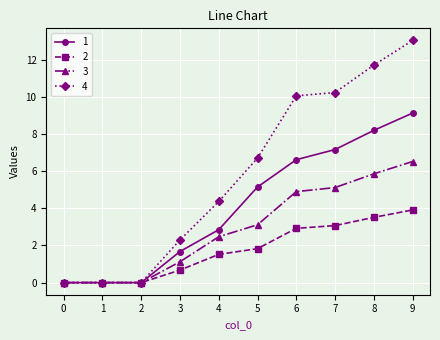

How many values in the 3 series are below 3?

5